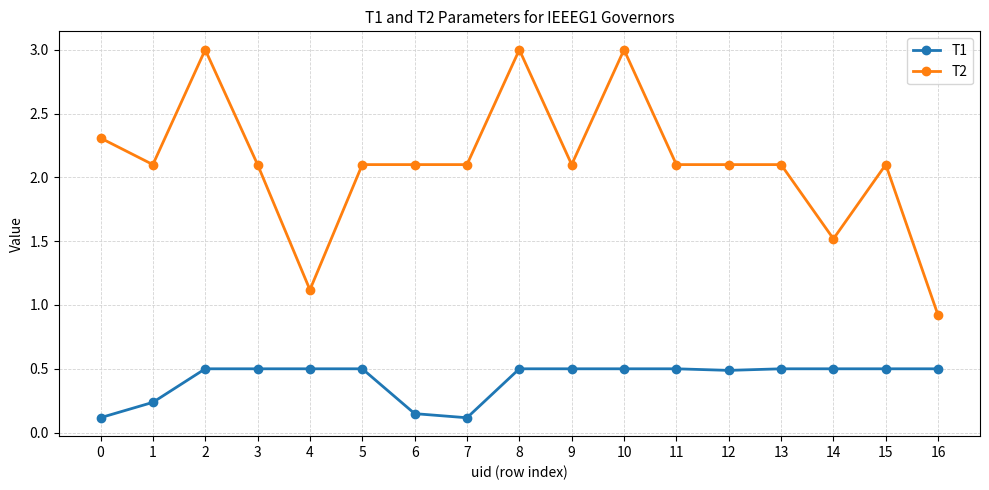

What is the sum of the T1 values at 8 and 11?

1.0